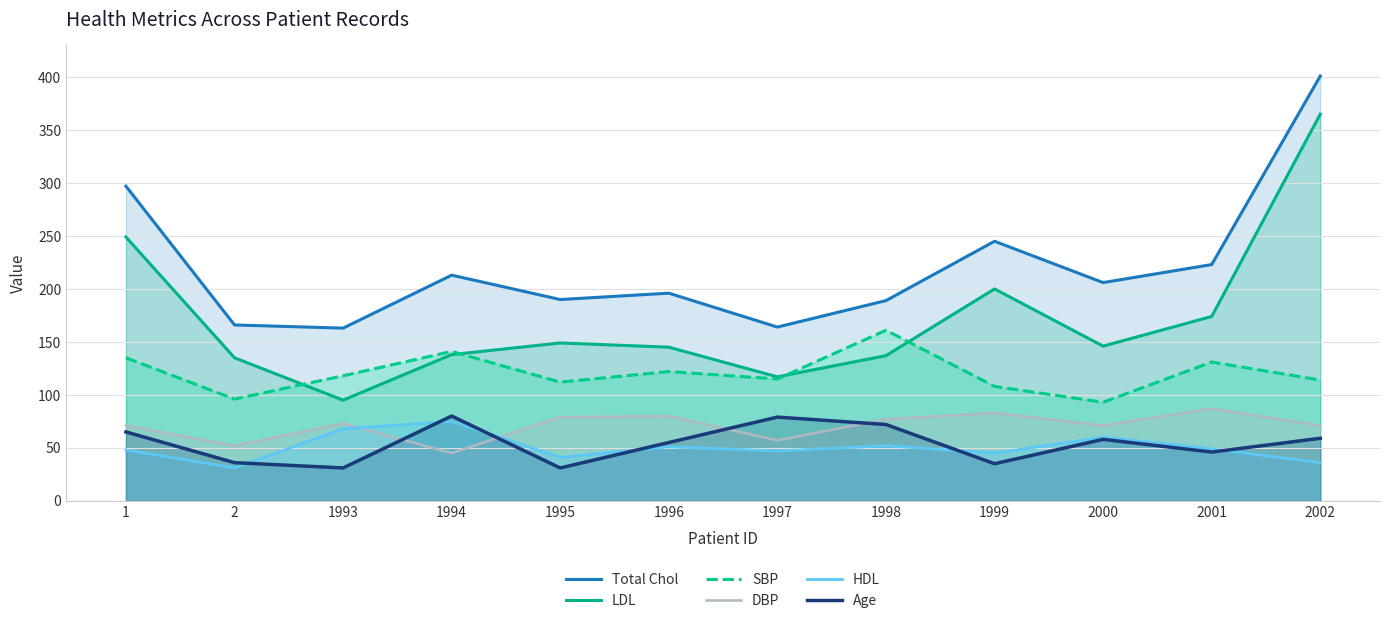

How many interior local peaks does the LDL series have?

2